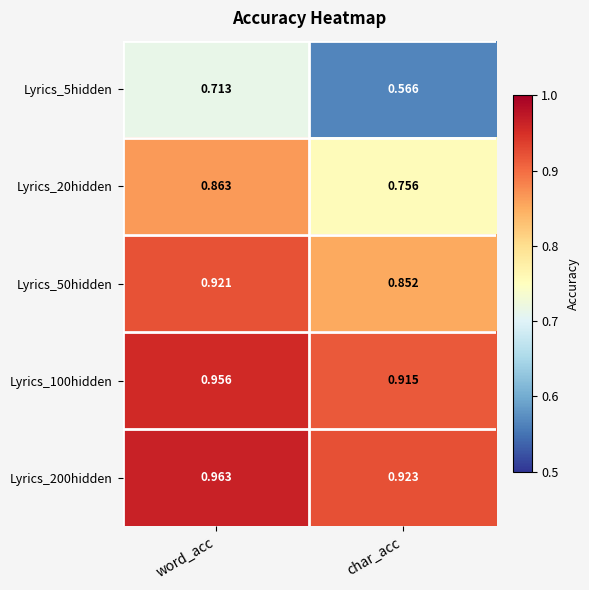

Where is Lyrics_20hidden nearest to the value 0?

char_acc